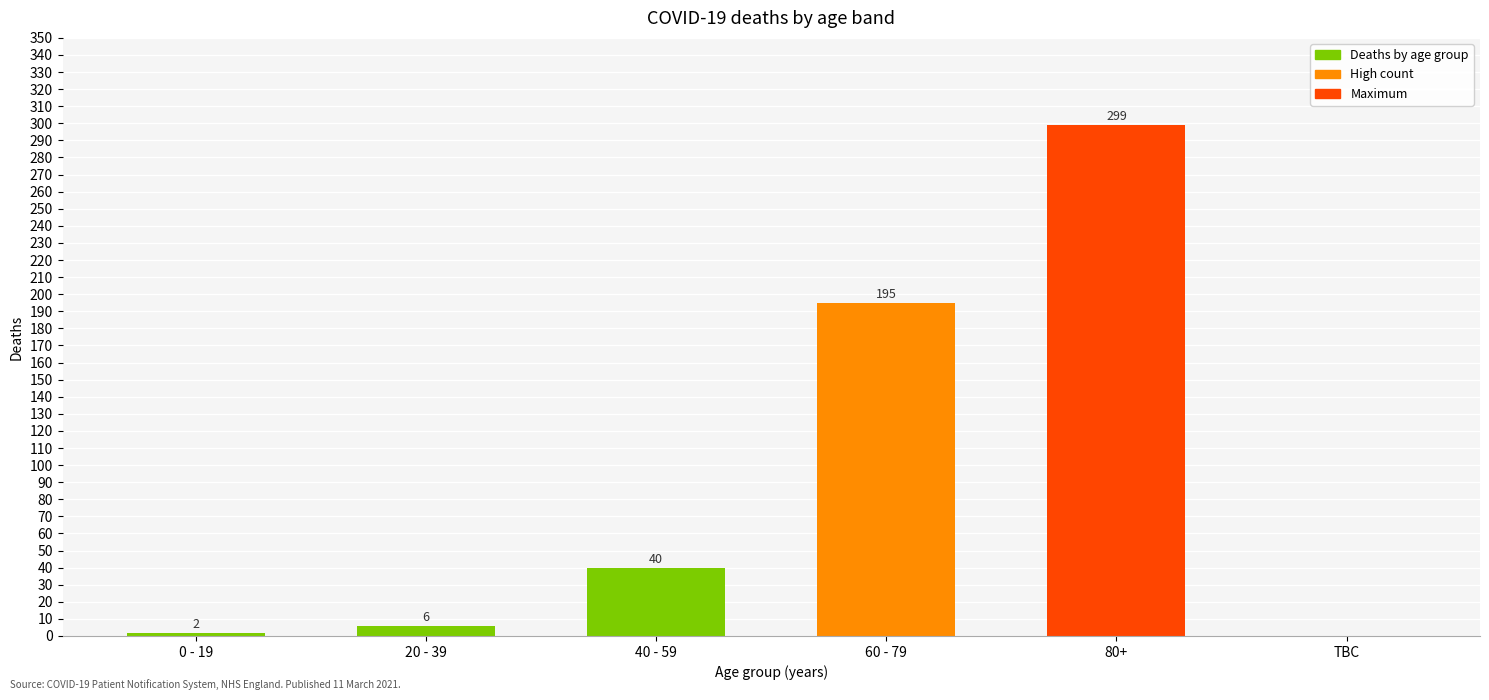

The chart shows a value of 55 at 60 - 79. True or false?

False